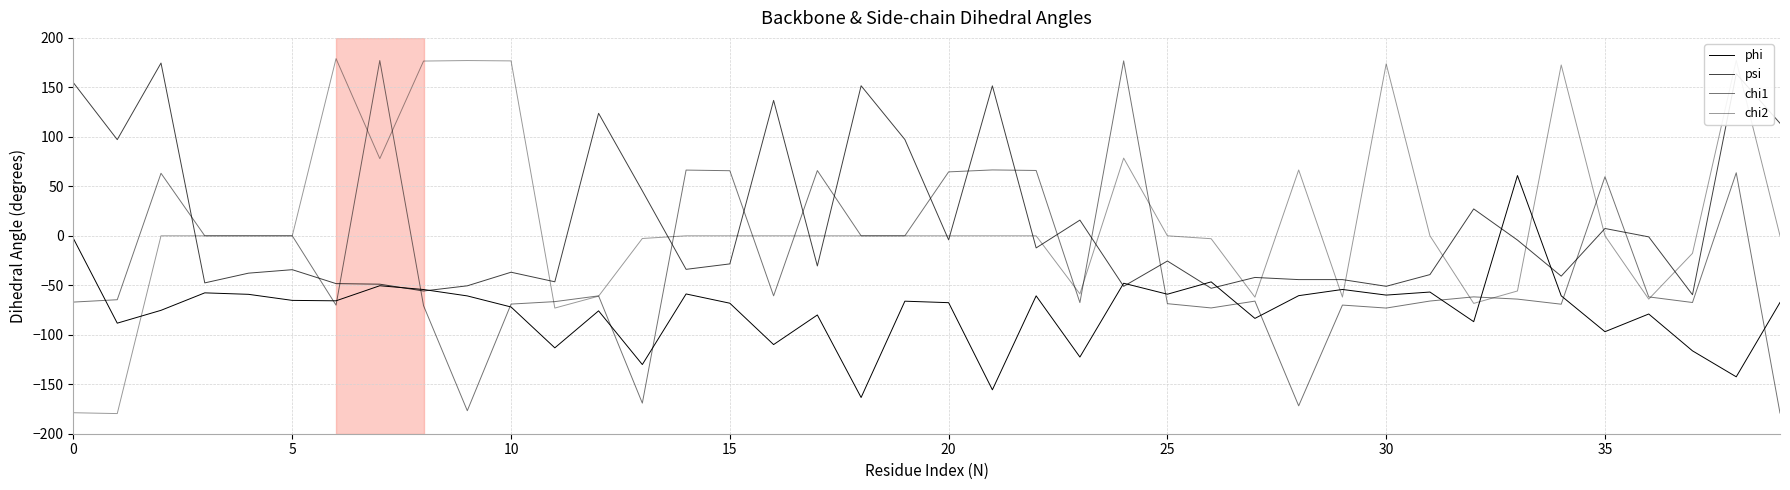

What is the value of the chi2 point at the 1st from the left?

-178.8